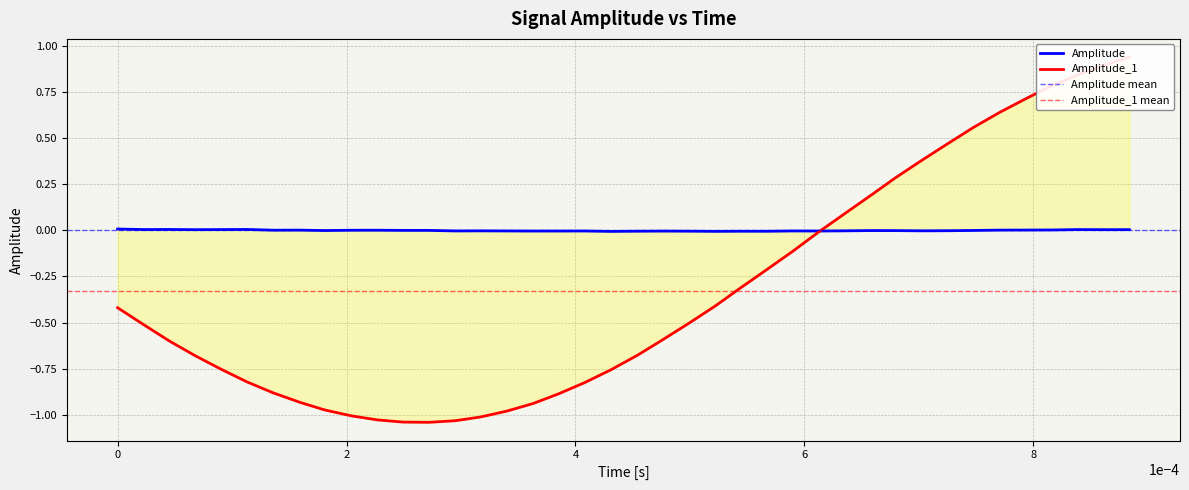

True or false: Amplitude has more than 1 interior local peaks.

True